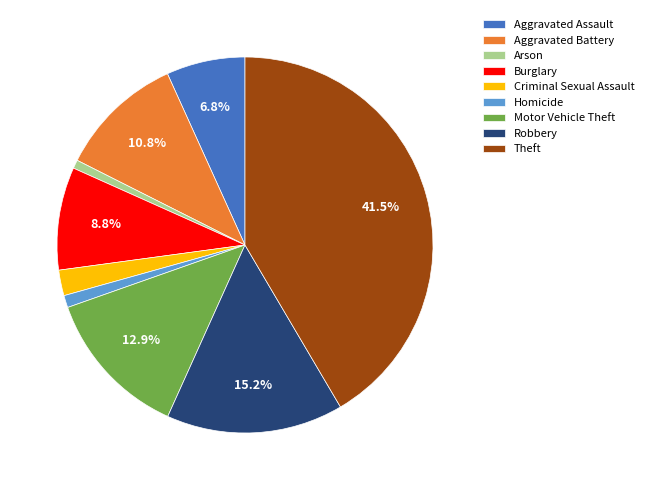

To the nearest percent, what percentage of the pie is Aggravated Battery?

11%